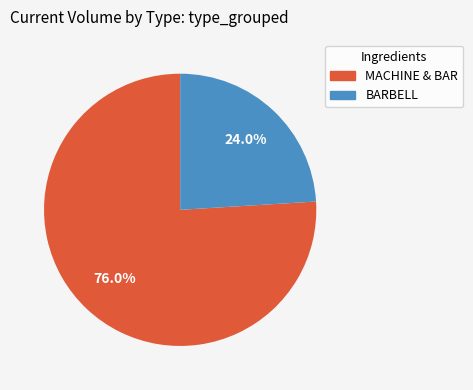

Which slice represents more than half of the pie?

MACHINE & BAR